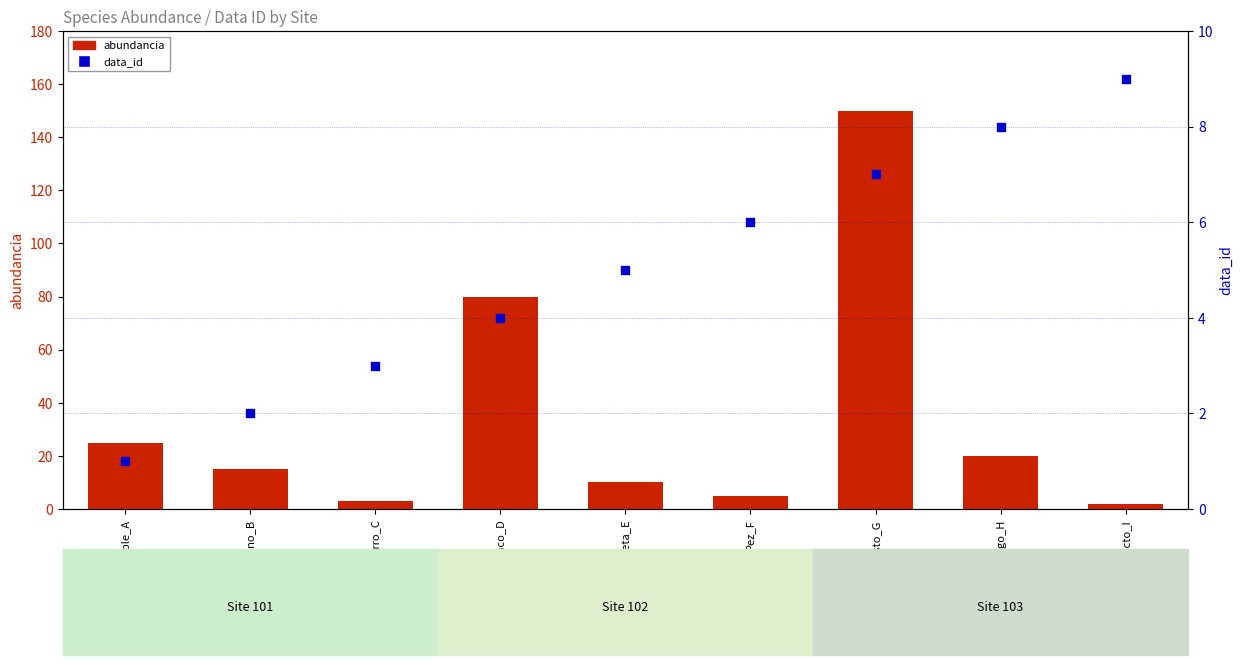

At which category is the sum across all series the highest?

Pasto_G